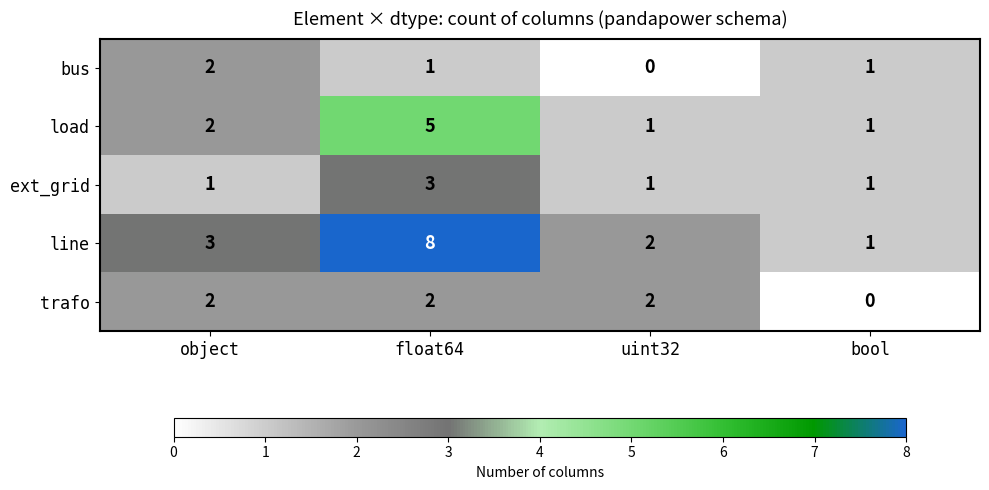

Rank the series at float64 from lowest to highest value.

bus, trafo, ext_grid, load, line